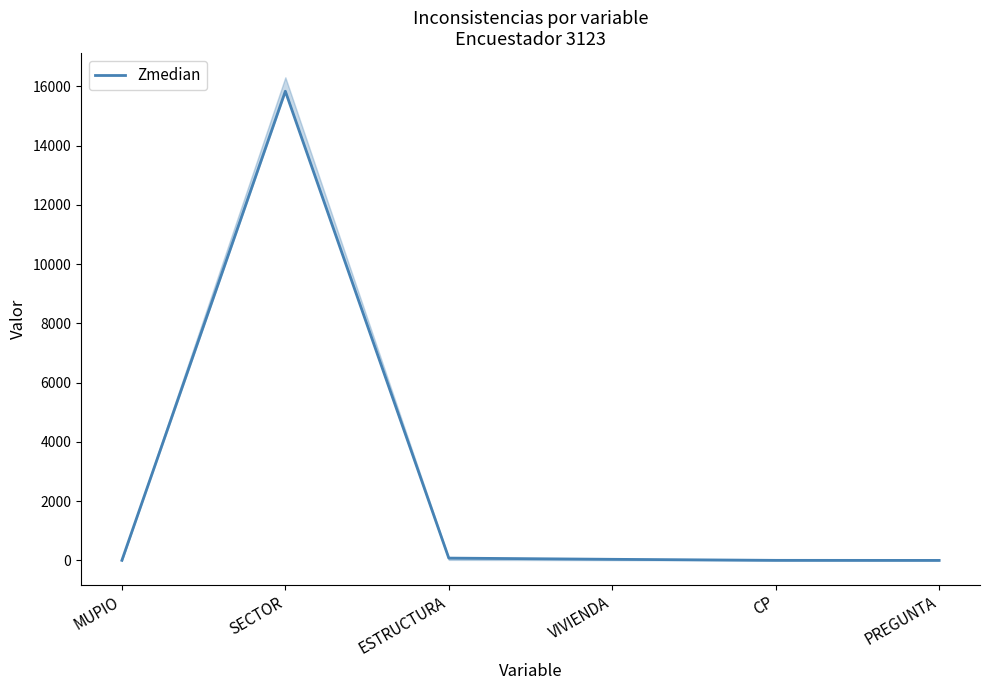

Reading right to left, list all the values displayed in this chart.

PREGUNTA=2	CP=4	VIVIENDA=39	ESTRUCTURA=80	SECTOR=15835	MUPIO=4